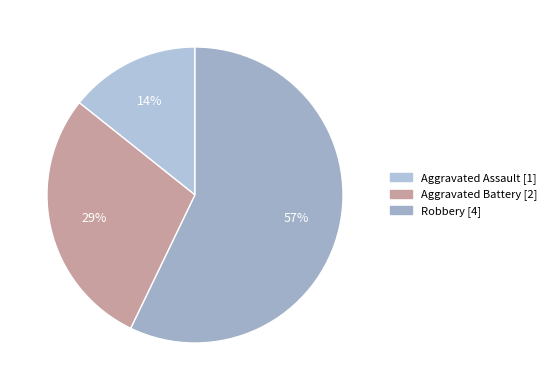

Combined, what portion of the pie is Robbery and Aggravated Battery?

85.7%